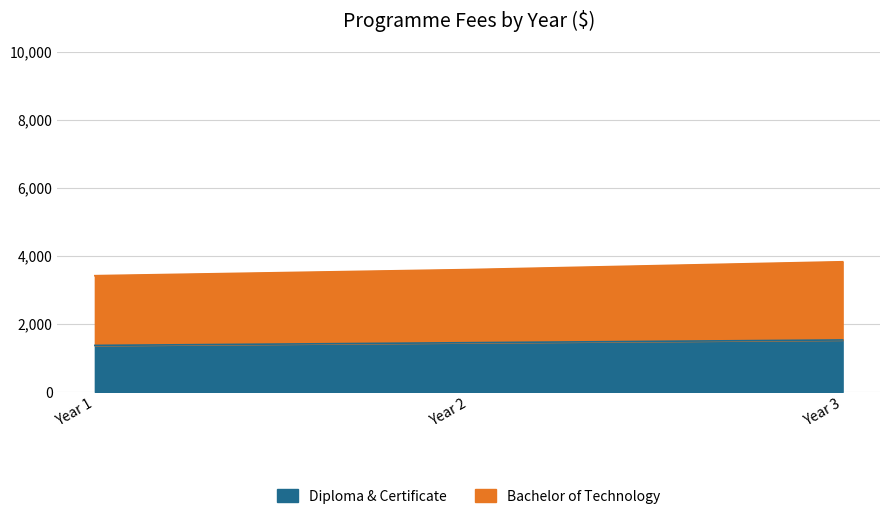

What is the ratio of the value at Year 1 to the value at Year 3?

0.9